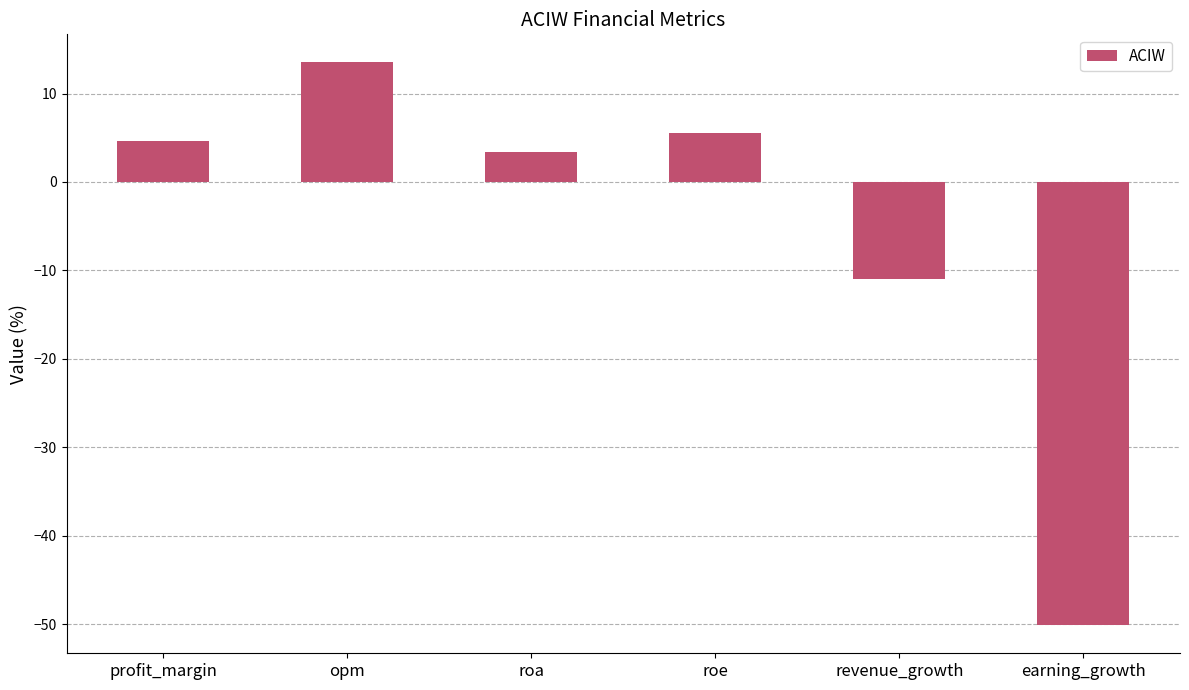

Reading left to right, transcribe all the data shown in this chart.

4.7	13.5	3.4	5.6	-11.0	-50.1